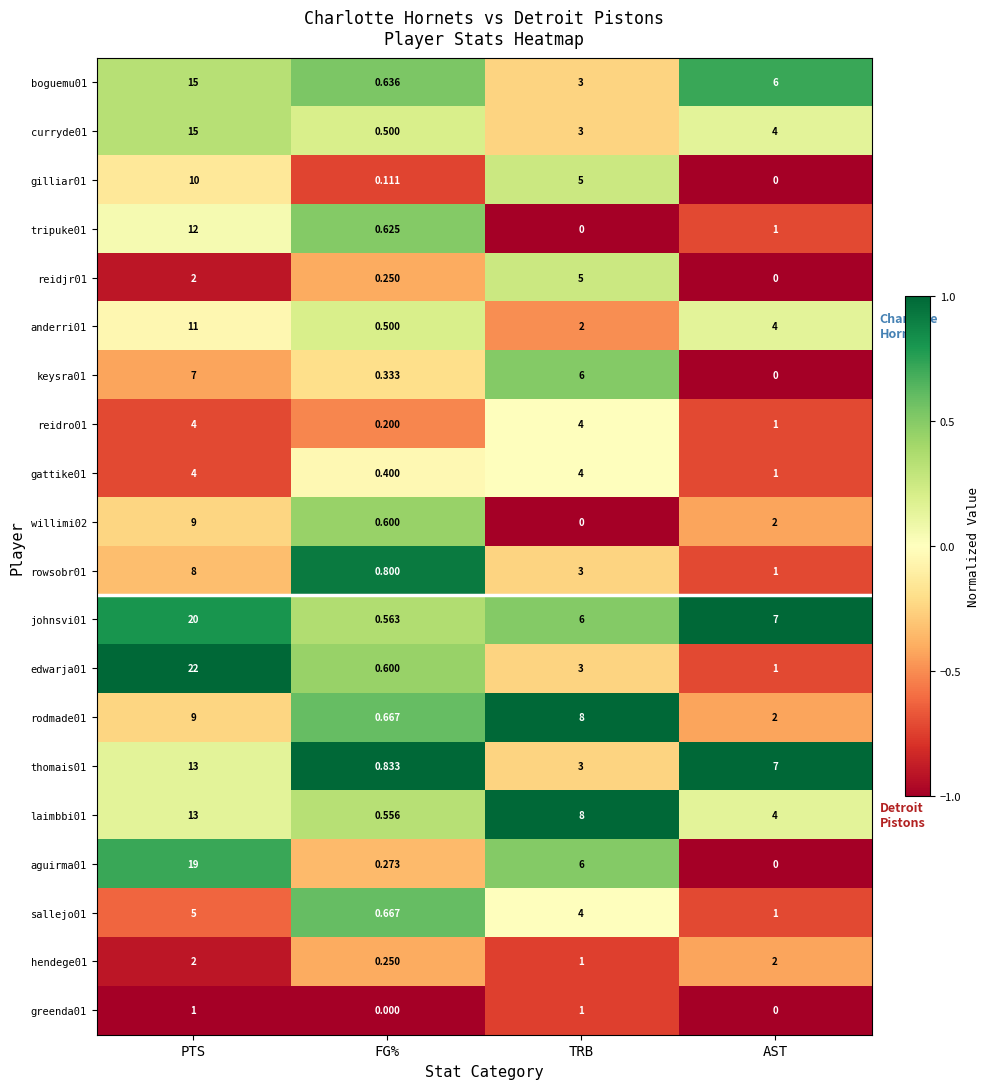

Which category has the lowest value in the reidjr01 series?

AST